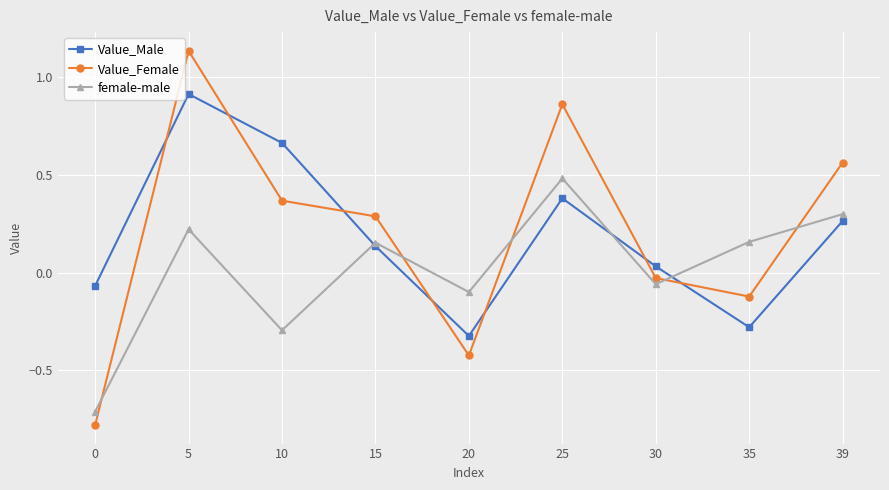

What are all the series names shown in the legend?

Value_Male, Value_Female, female-male